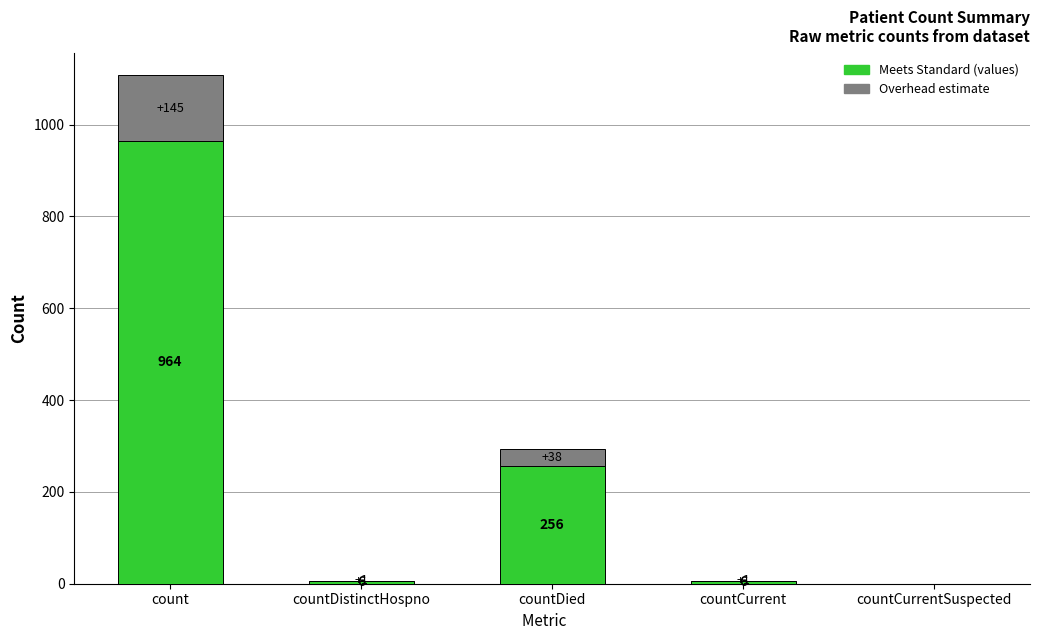

At which category is the sum across all series the highest?

count